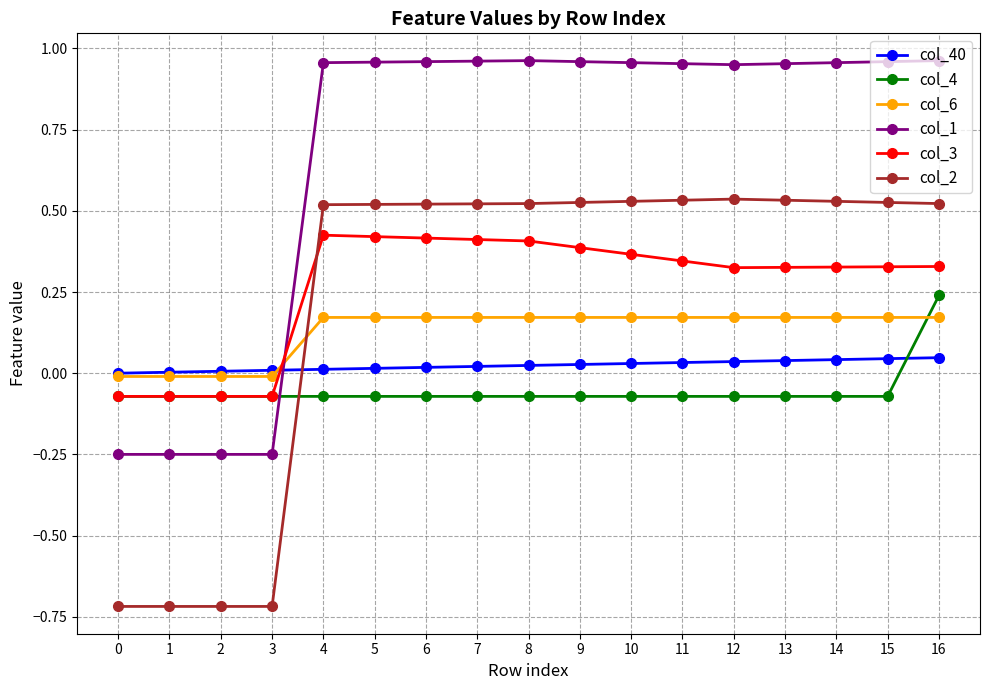

What is the minimum value shown in the chart?

-0.7